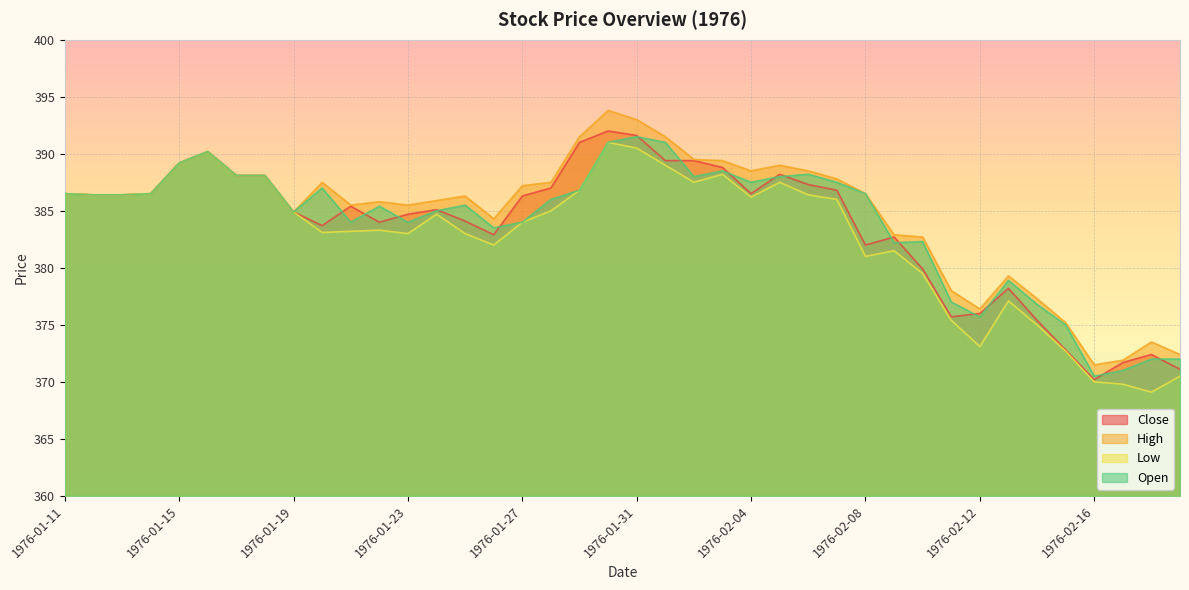

True or false: High and Open intersect in this chart.

False